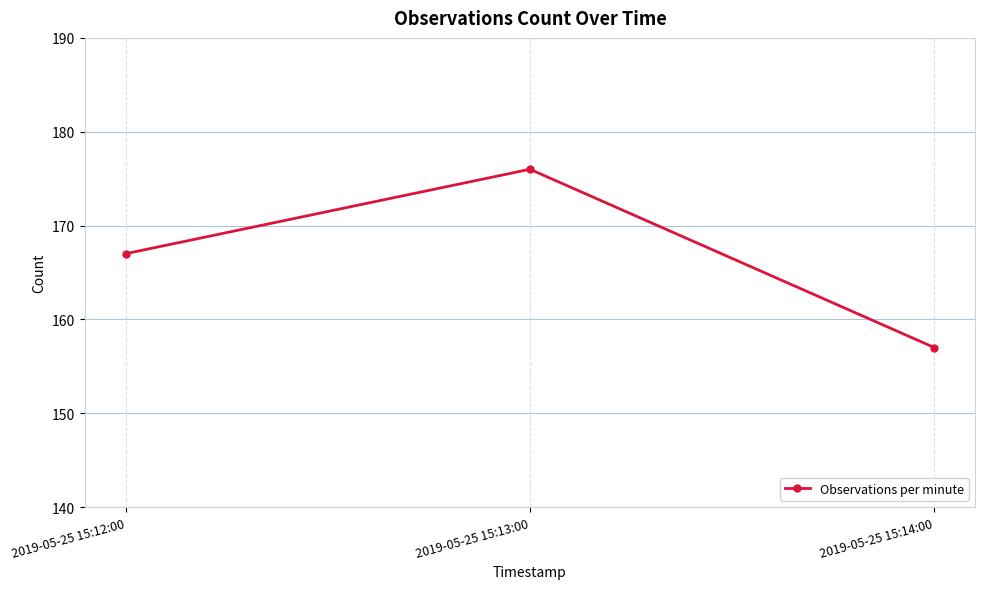

Reading right to left, list all the values displayed in this chart.

2019-05-25 15:14:00=157	2019-05-25 15:13:00=176	2019-05-25 15:12:00=167